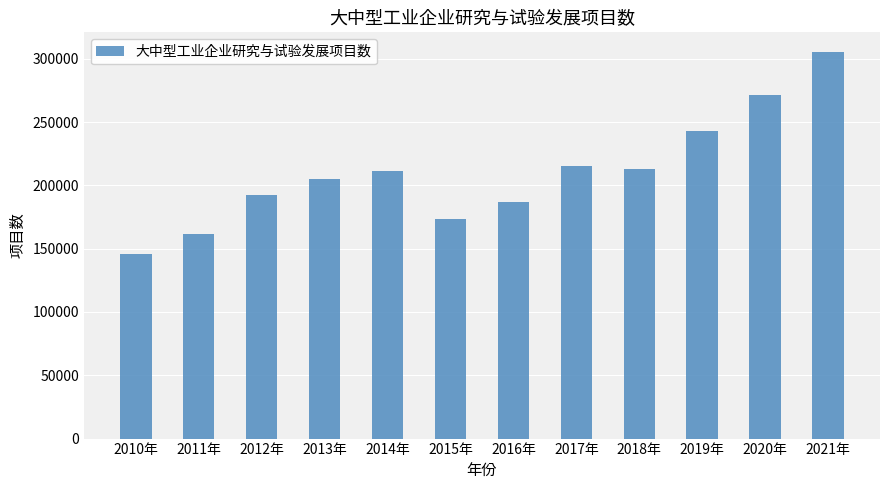

Approximately how many times larger is the value at 2017年 compared to 2014年?

1.0